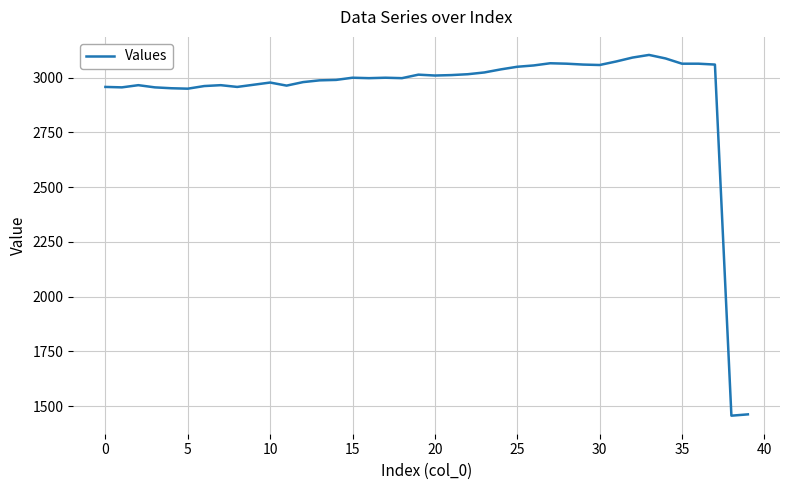

What is the difference between the maximum and minimum values?

1646